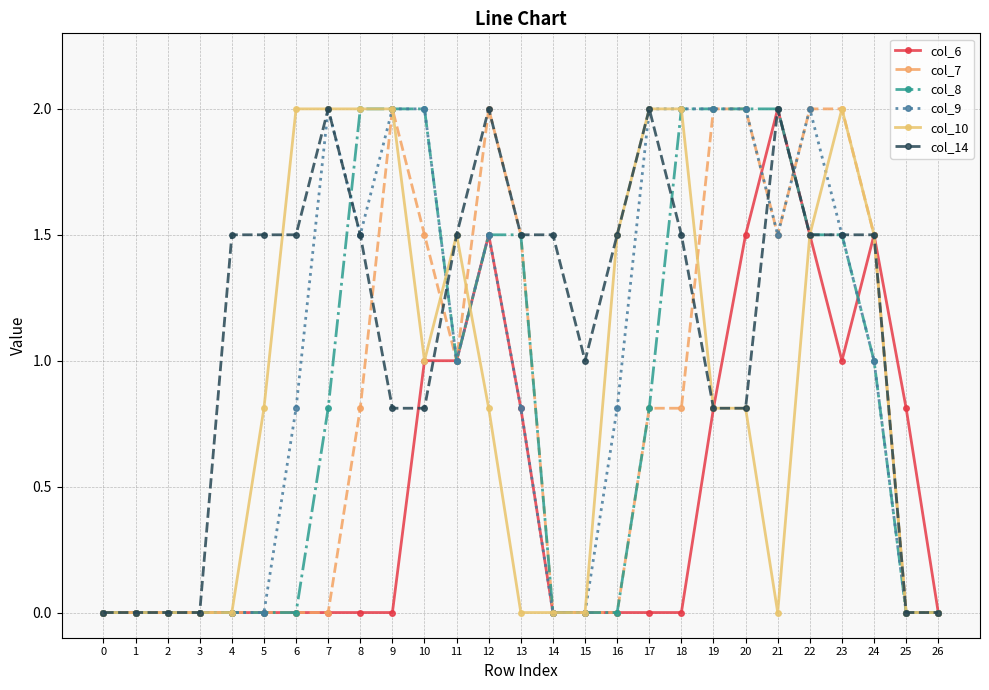

The value of col_14 at 26 is -1.2. True or false?

False